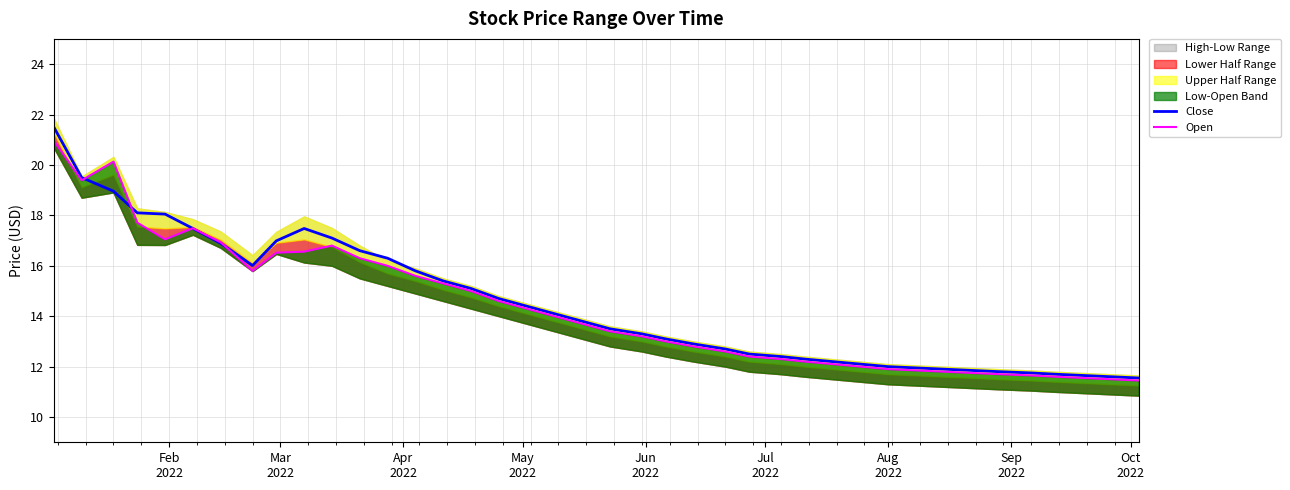

In Close, how many points are higher than both neighbors (excluding endpoints)?

1